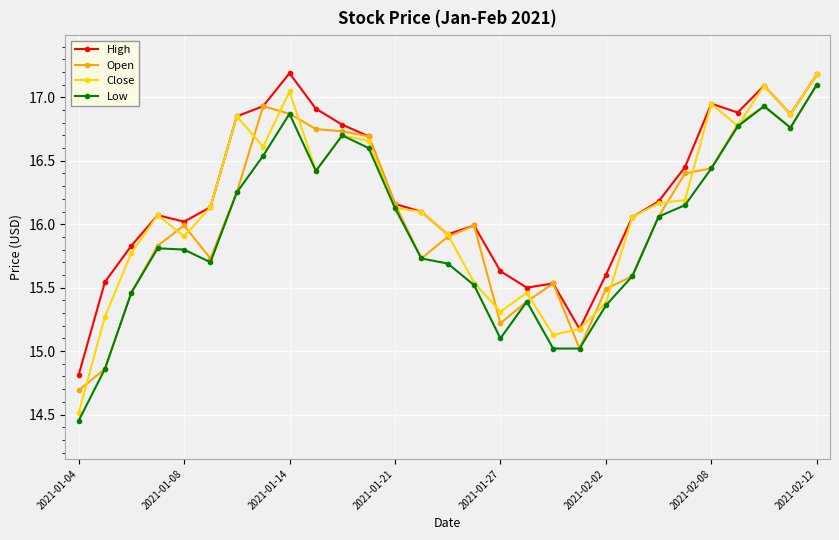

At how many categories does at least one series exceed 14?

29